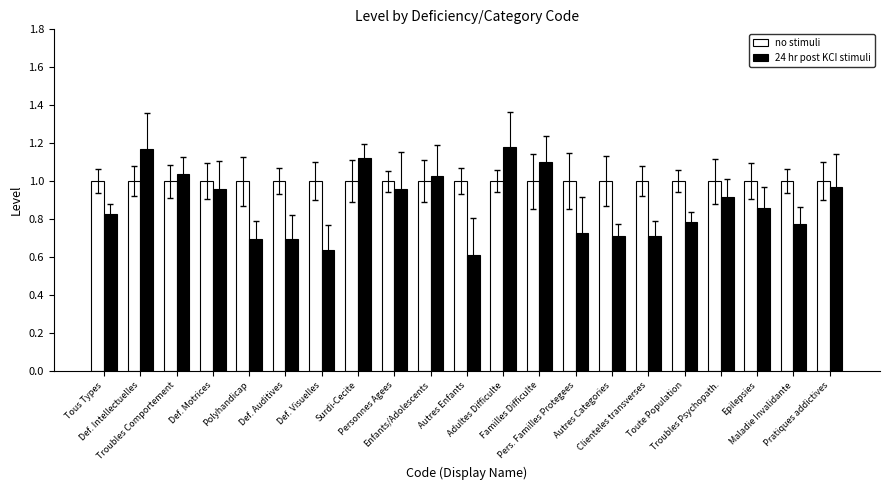

At how many categories does at least one series exceed 0?

21